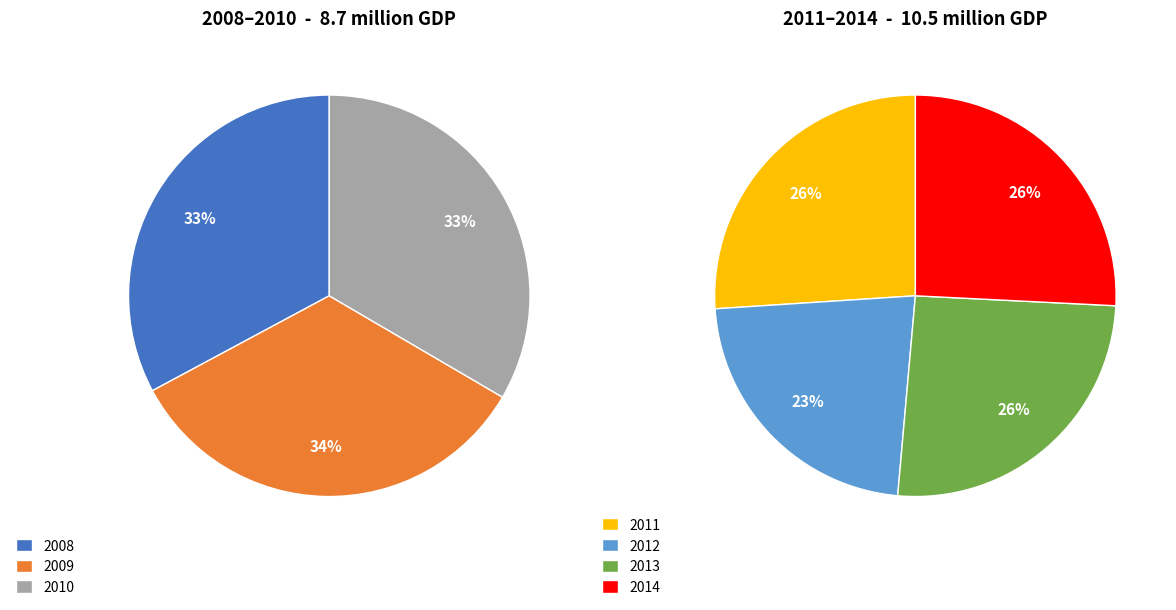

Is there a majority slice in this chart?

No